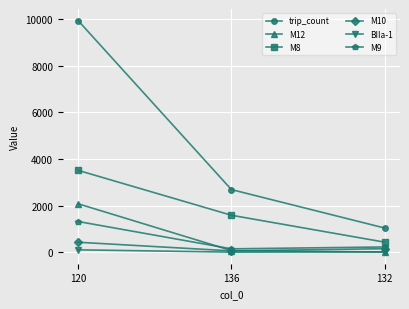

What is the sum of all trip_count values?

13653